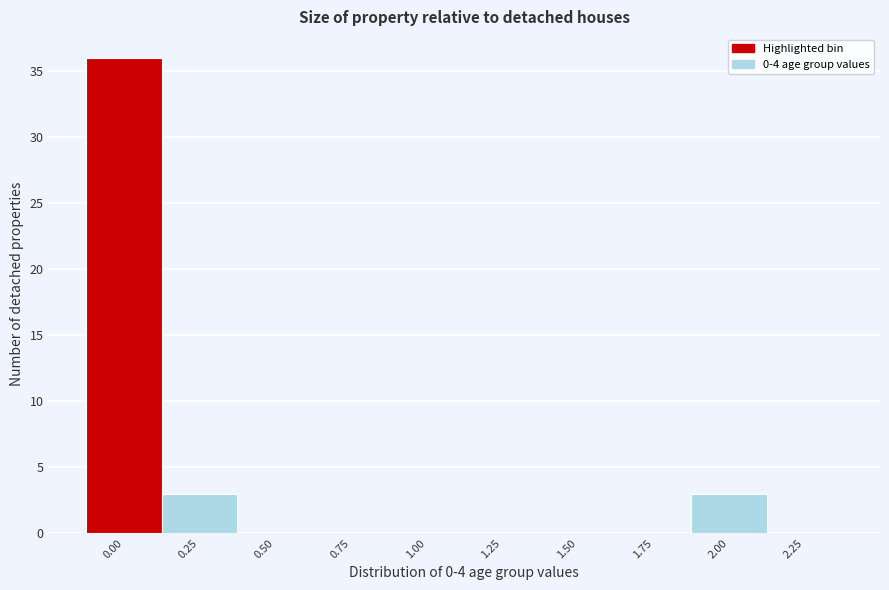

Reading right to left, transcribe all the data shown in this chart.

2.25=0	2.00=3	1.75=0	1.50=0	1.25=0	1.00=0	0.75=0	0.50=0	0.25=3	0.00=36